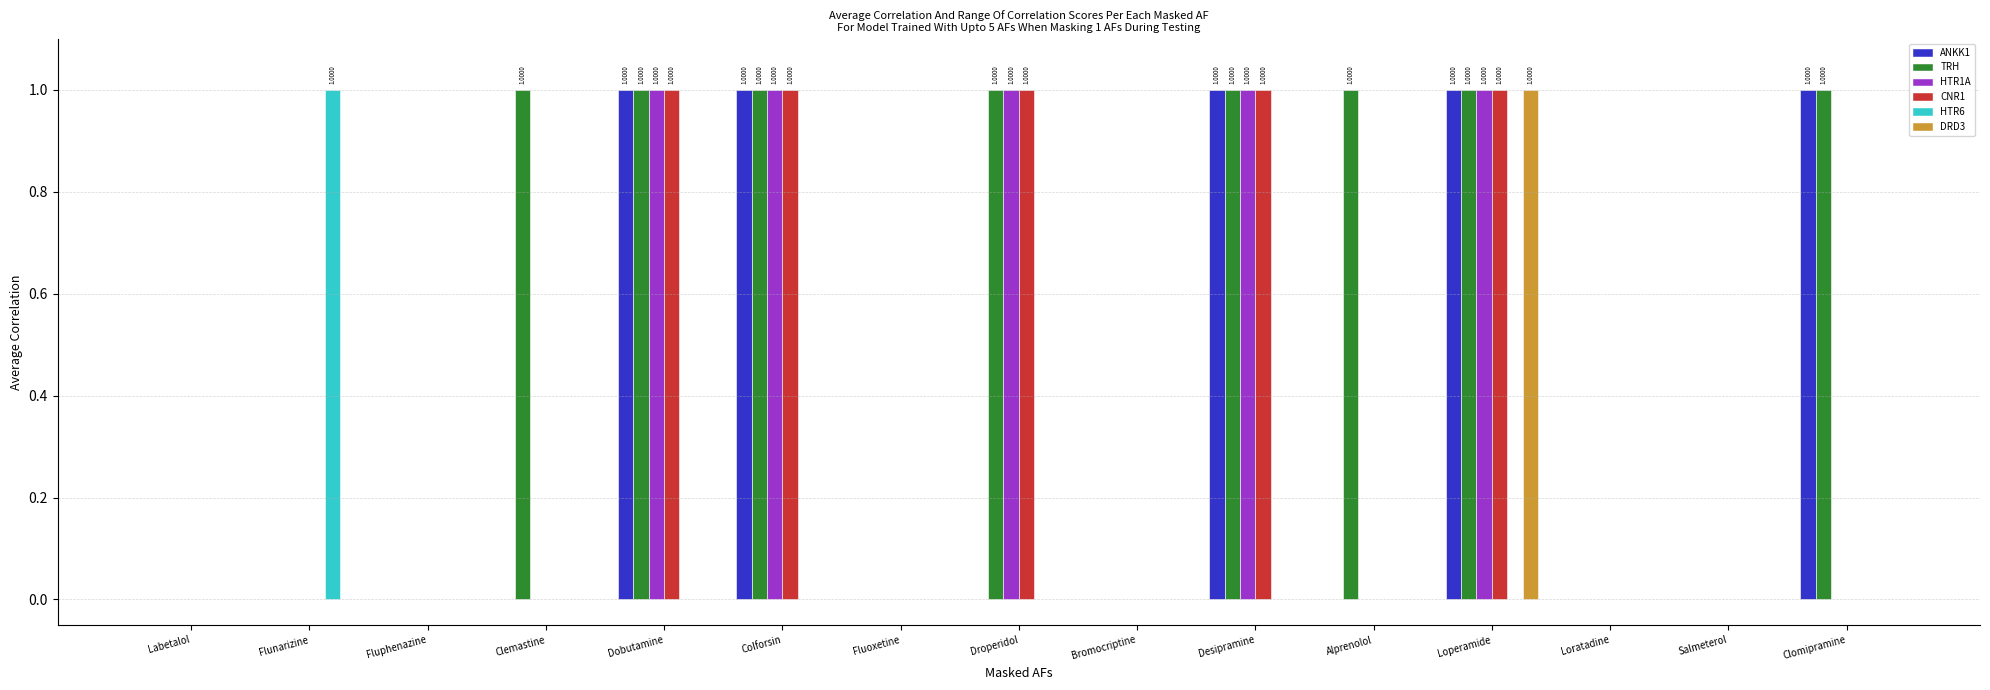

What is the greatest value displayed?

1